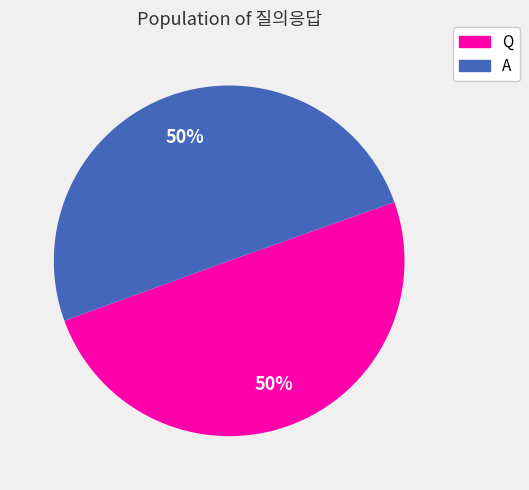

To the nearest percent, what percentage of the pie is A?

50%